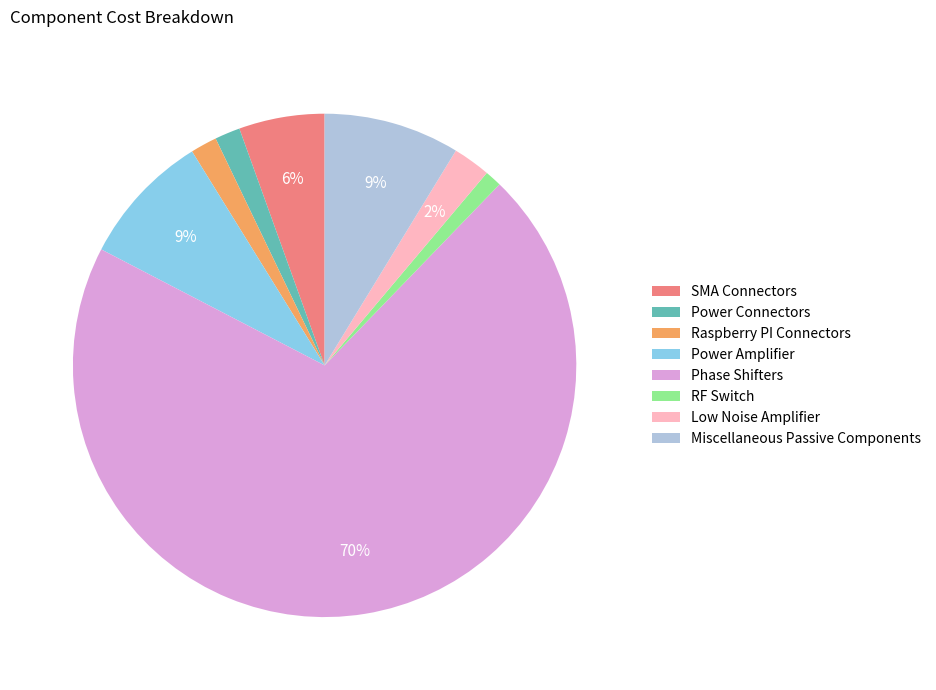

Is there a majority slice in this chart?

Yes